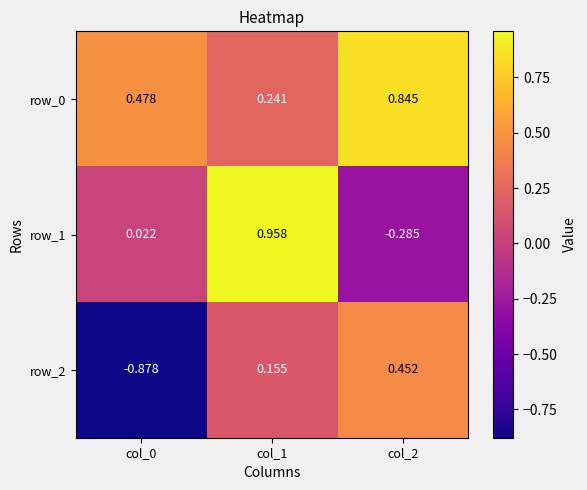

List the labels in order of row_2 value, smallest first.

col_0, col_1, col_2